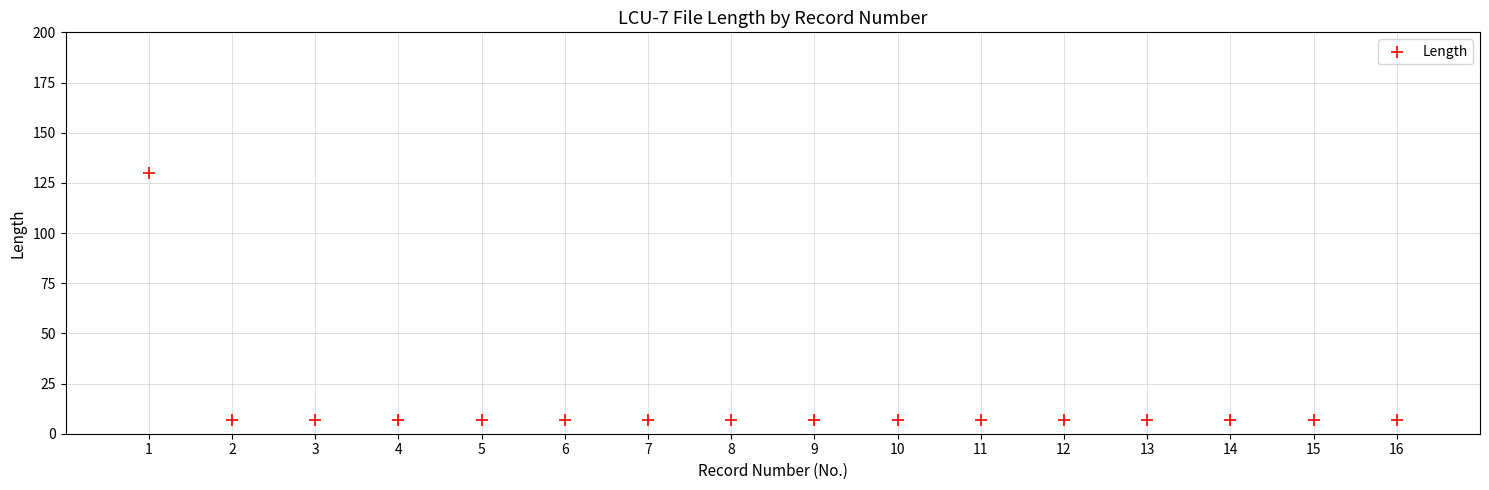

What is the range of Y values (max minus min)?

123